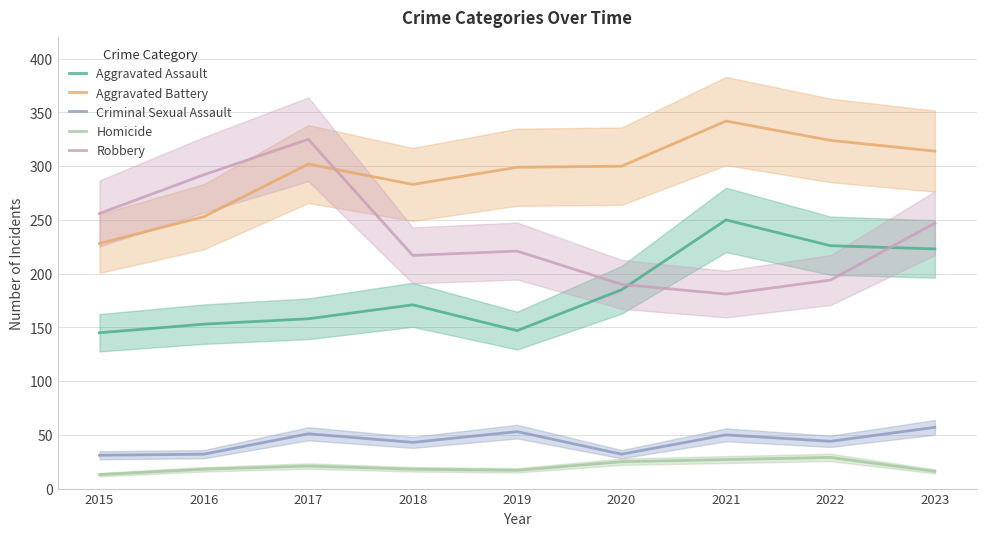

Where is Aggravated Battery nearest to the value 285?

2018